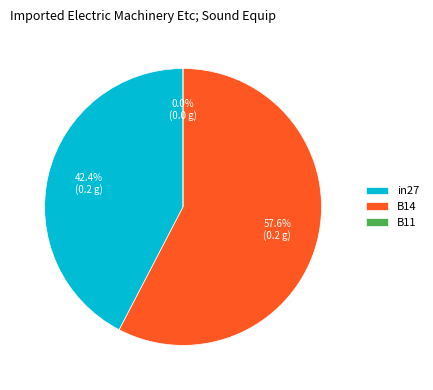

Which category has the smallest portion of the pie?

B11